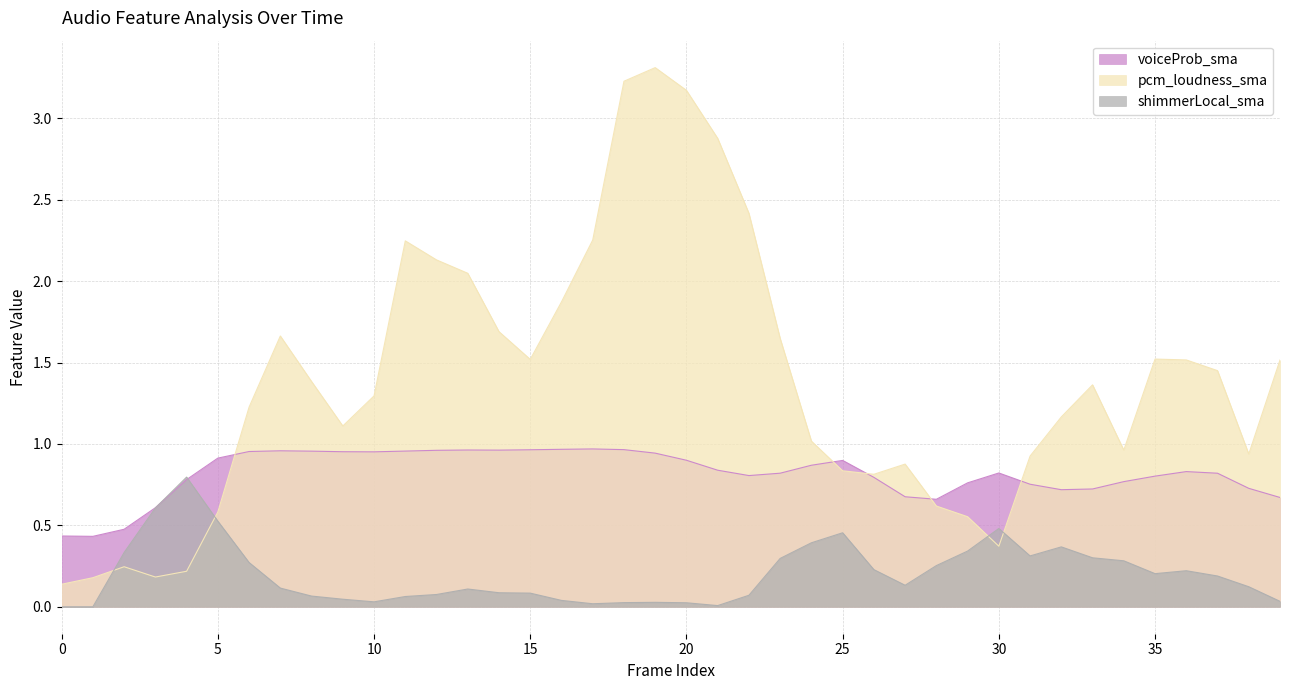

Where do pcm_loudness_sma and shimmerLocal_sma first cross each other?

1 and 2